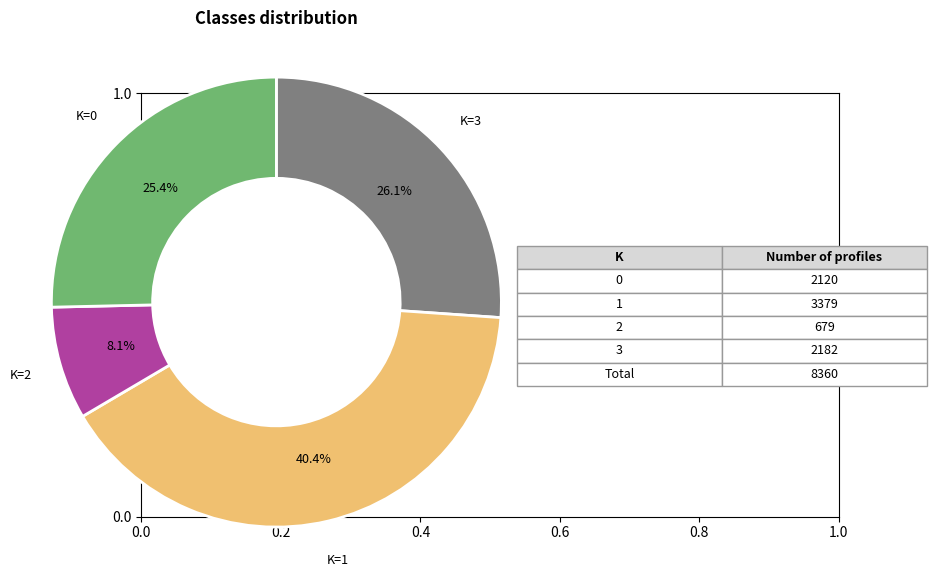

Does any single category account for the majority?

No